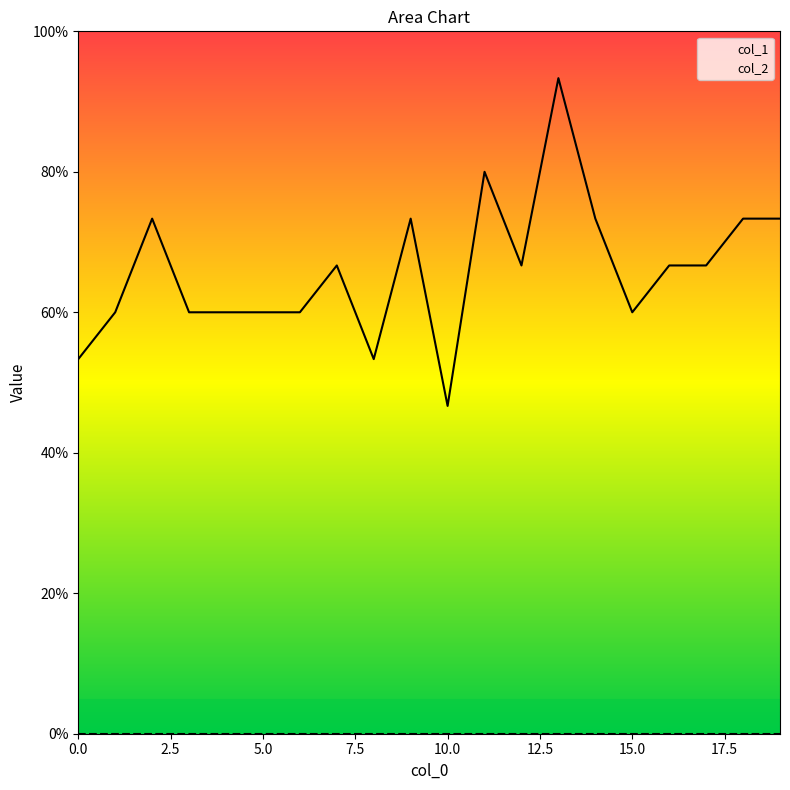

Reading left to right, extract all data points from this chart.

0=0.5	1=0.6	2=0.7	3=0.6	4=0.6	5=0.6	6=0.6	7=0.7	8=0.5	9=0.7	10=0.5	11=0.8	12=0.7	13=0.9	14=0.7	15=0.6	16=0.7	17=0.7	18=0.7	19=0.7